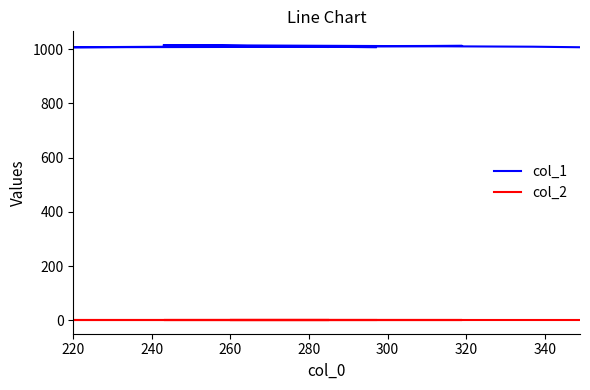

How many categories are shown in the chart?

10